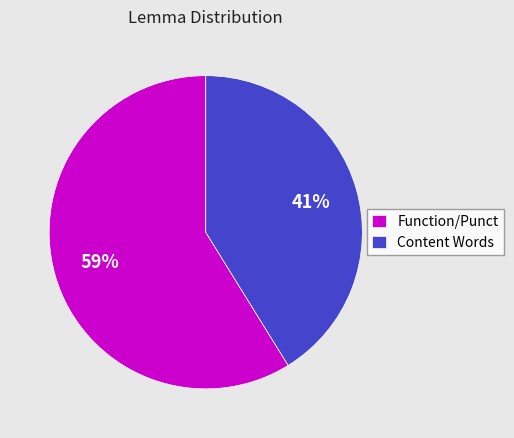

How many slices are in this pie chart?

2